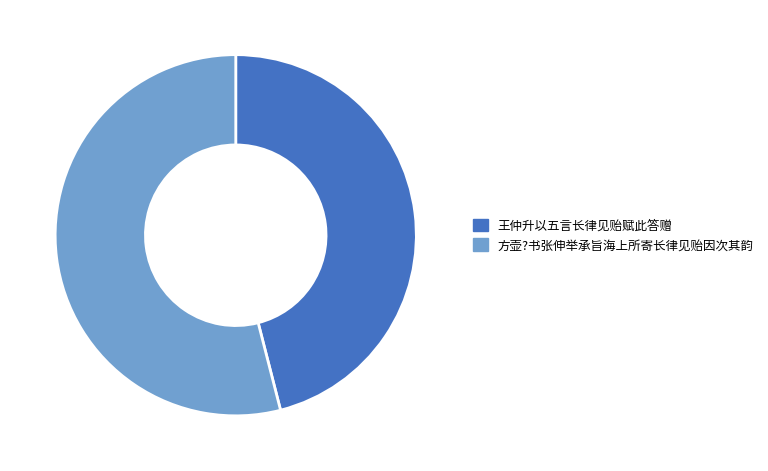

Count the number of slices in the pie.

2